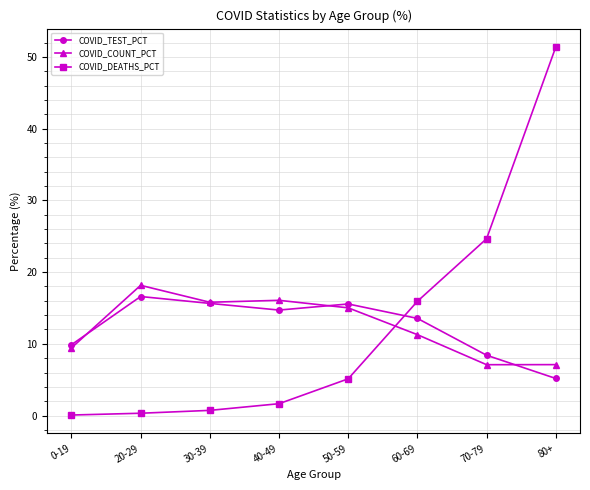

Where does the COVID_TEST_PCT series first go above 14?

20-29